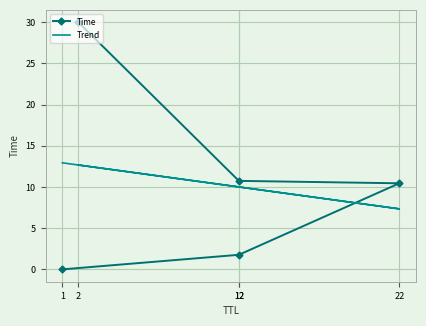

How many lines are shown in the chart?

2